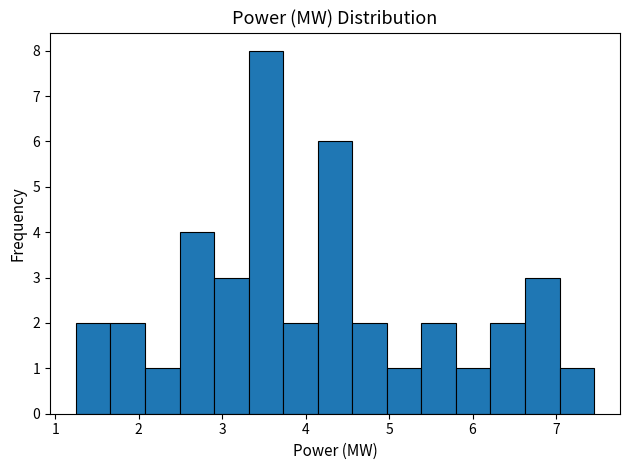

Which range on the x-axis has the tallest bar?

3.3 to 3.7